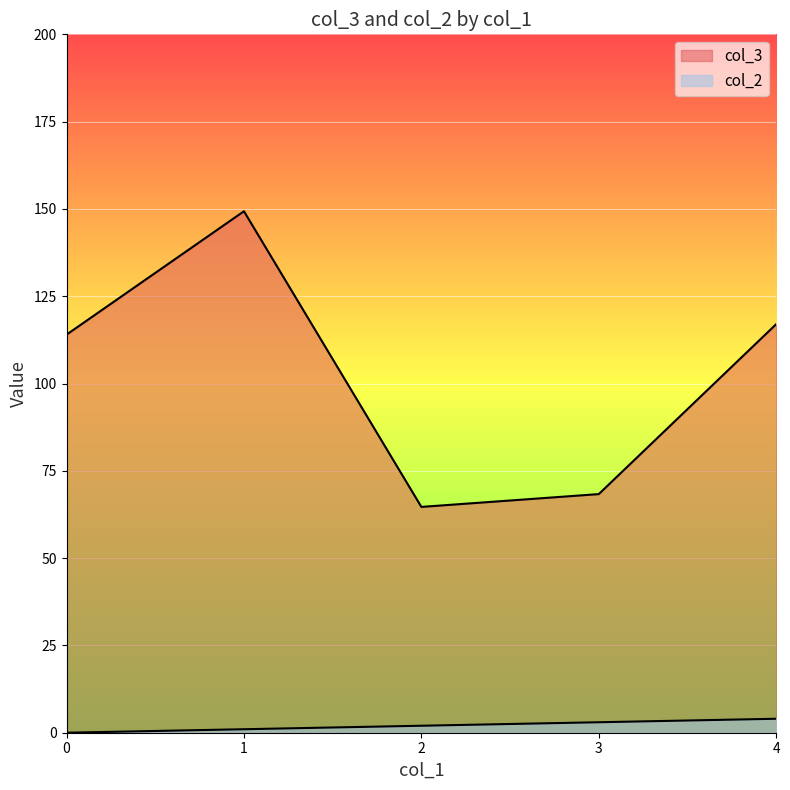

How many lines are shown in the chart?

2